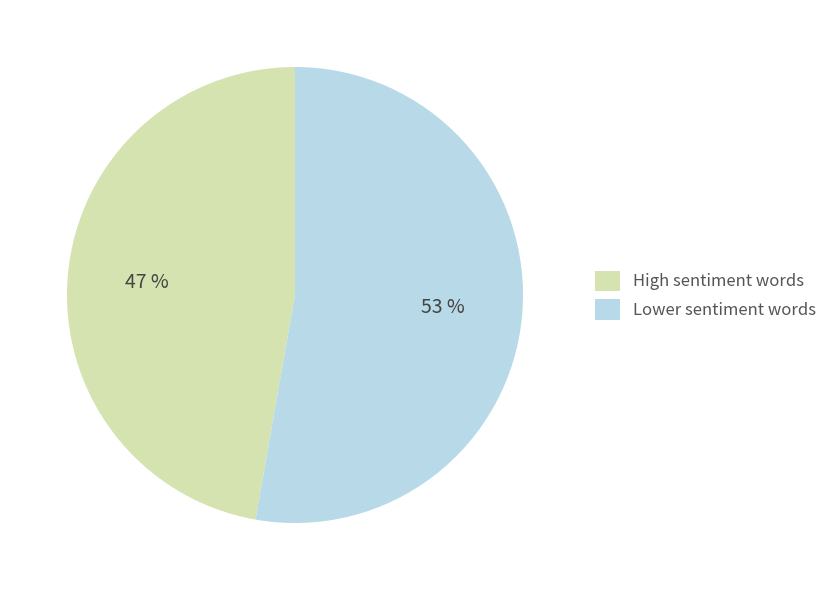

How many segments does this pie chart have?

2